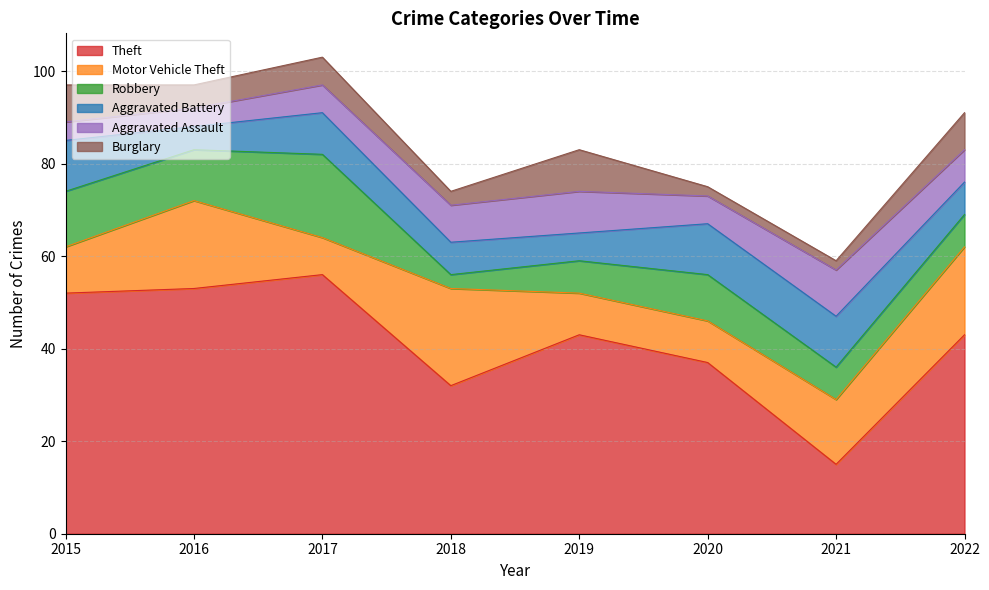

What is the minimum value for Aggravated Battery?

5